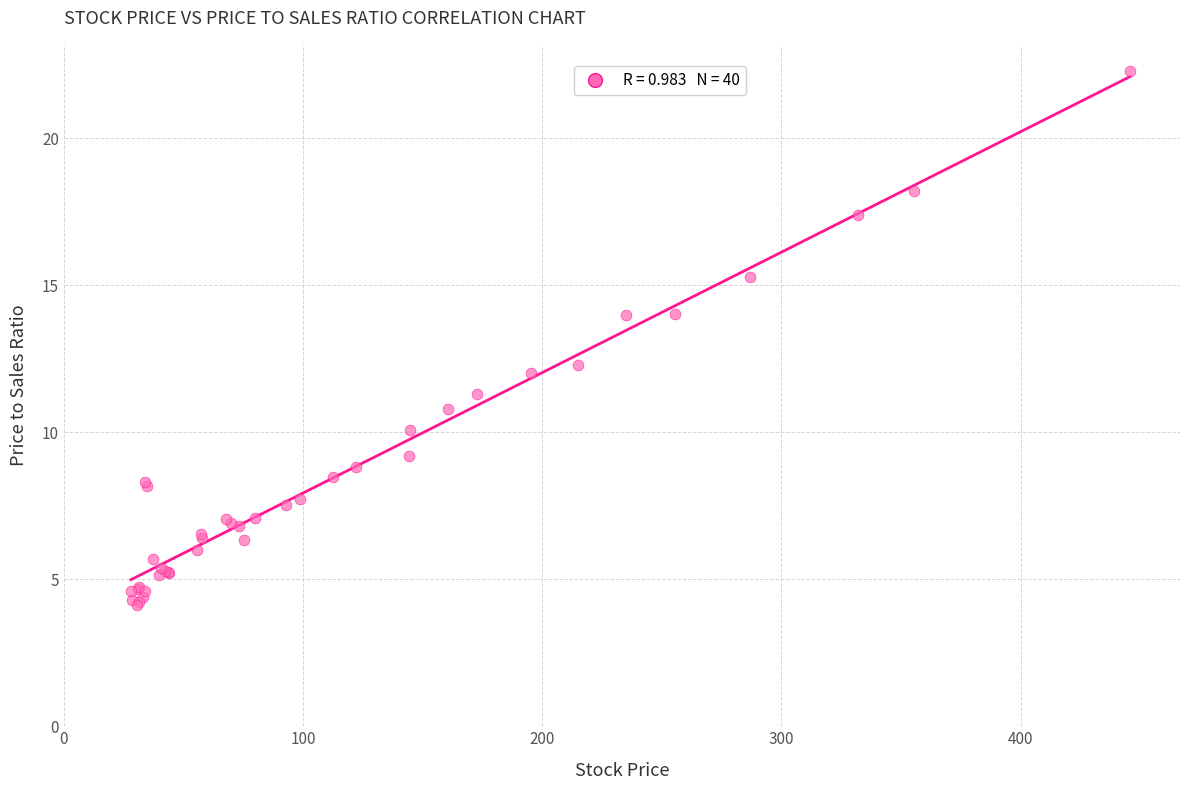

What Y value in the scatter plot is closest to 13?

12.3